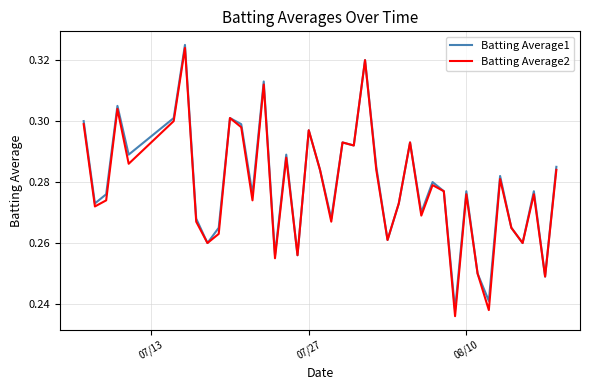

Which series has the widest spread of values?

Batting Average2